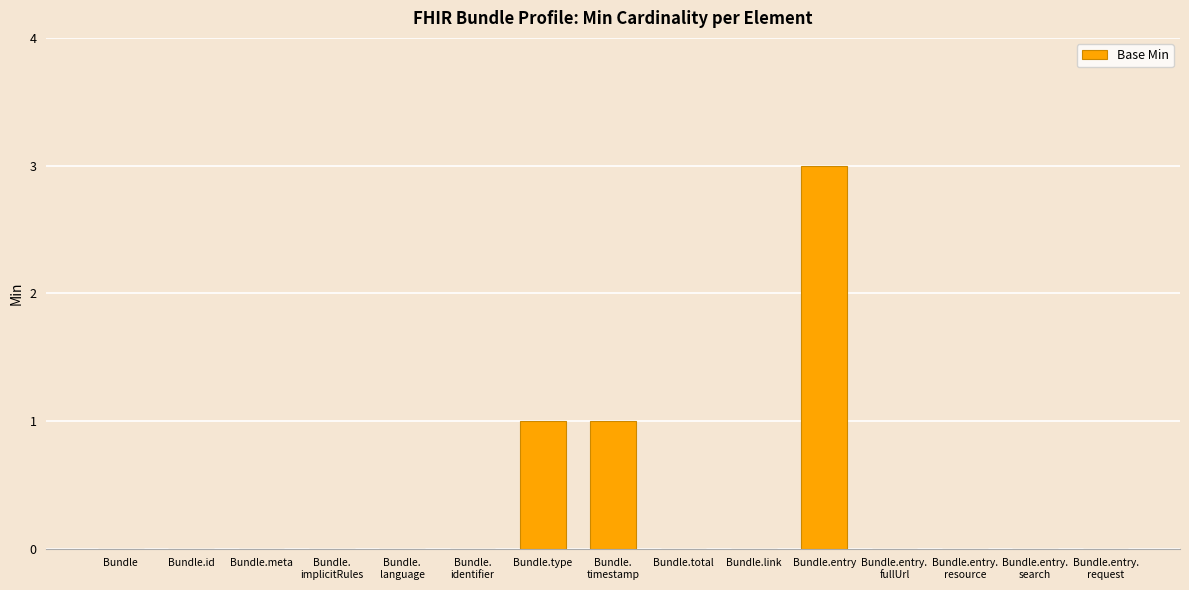

The chart shows a value of 0 at Bundle.entry.
resource. True or false?

True